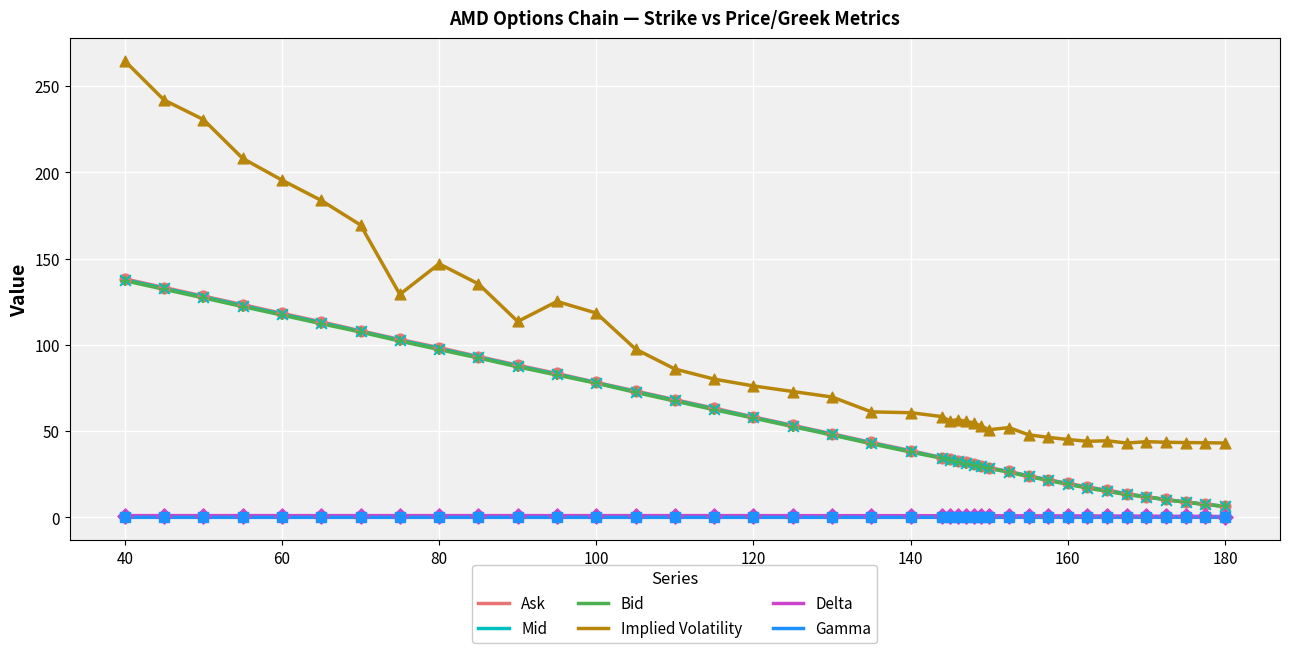

What are all the series names shown in the legend?

Ask, Mid, Bid, Implied Volatility, Delta, Gamma